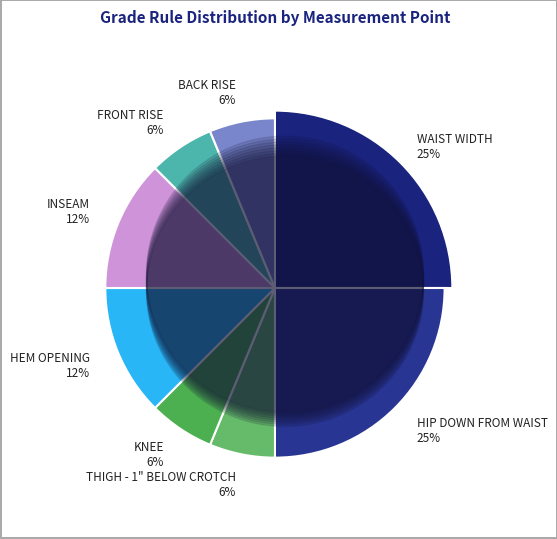

The FRONT RISE - INC WAIST BAND slice represents 15% of the pie. True or false?

False